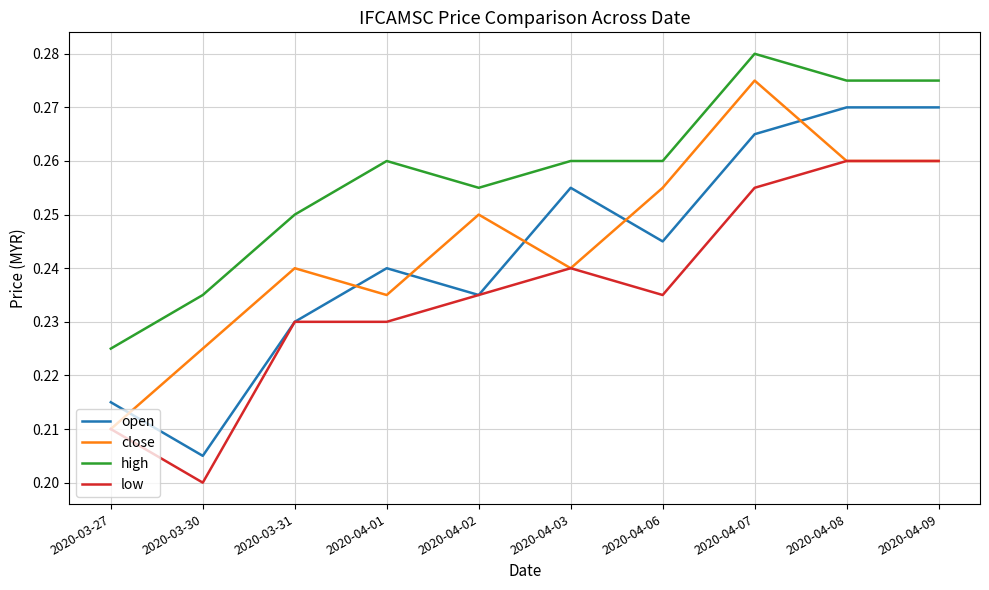

True or false: high and open intersect in this chart.

False